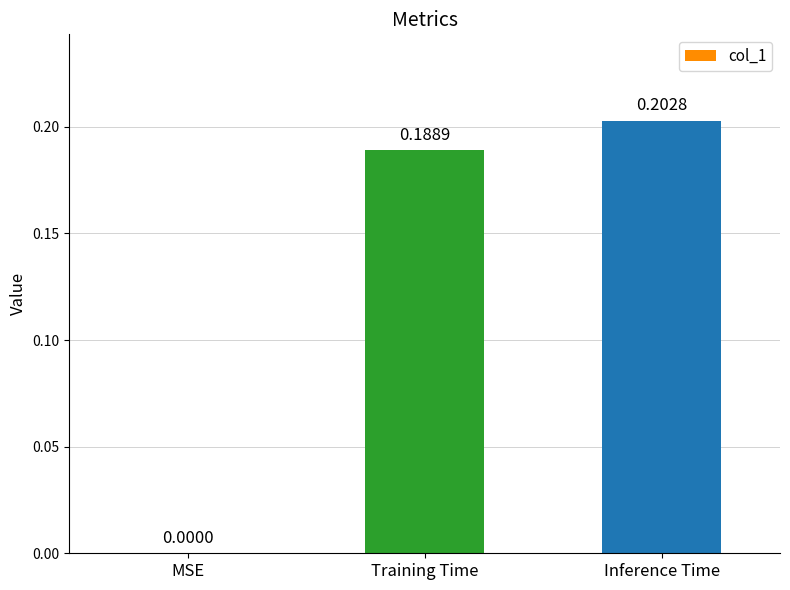

Where is the data nearest to the value 0?

MSE